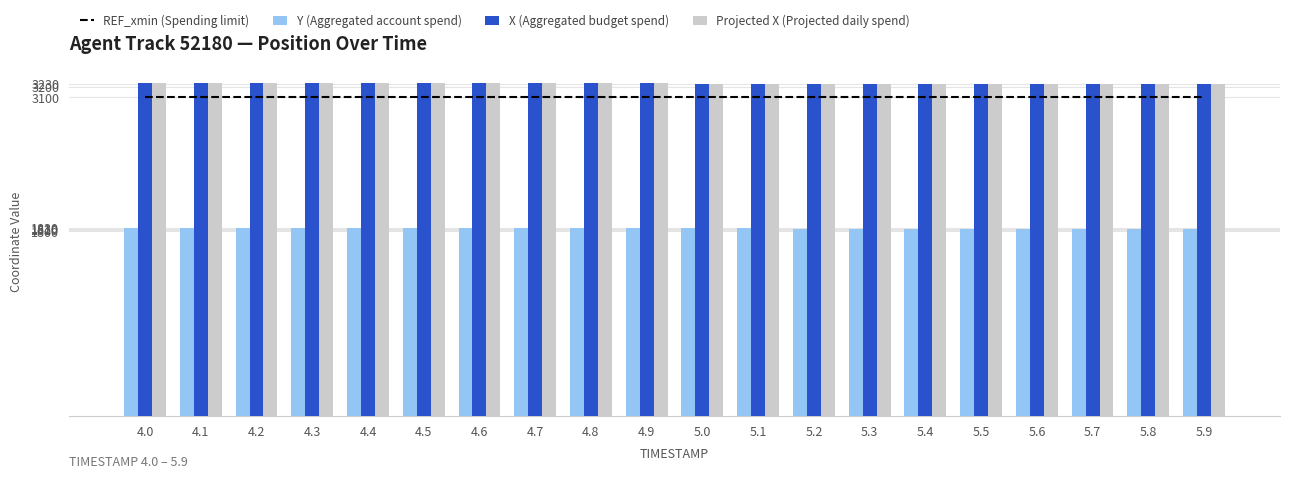

What are all the series names shown in the legend?

REF_xmin (Spending limit), Y (Aggregated account spend), X (Aggregated budget spend), Projected X (Projected daily spend)